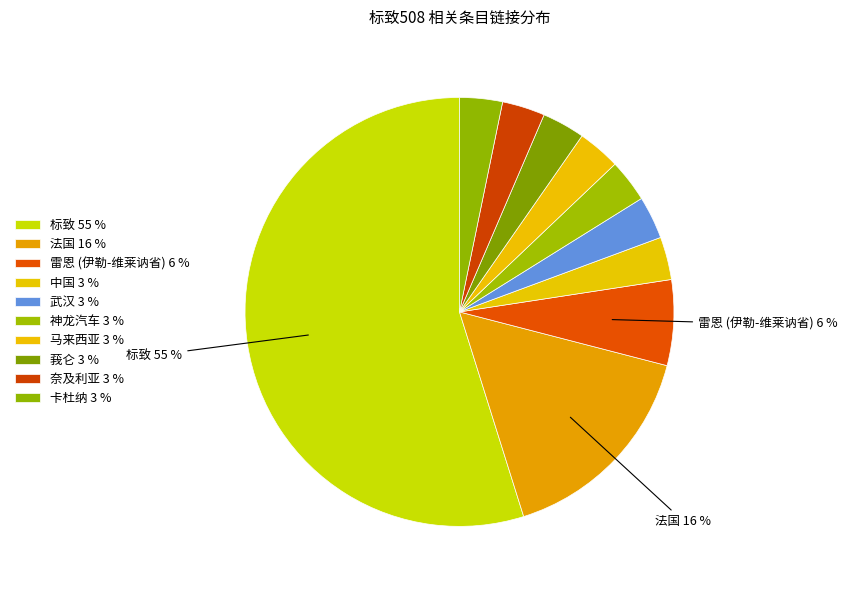

How many segments does this pie chart have?

10